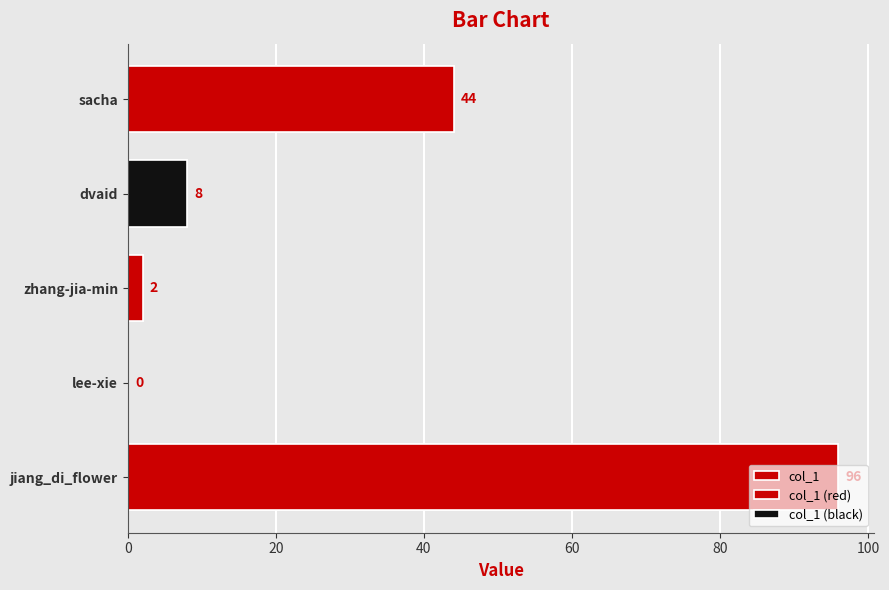

Reading left to right, extract all data points from this chart.

96	0	2	8	44